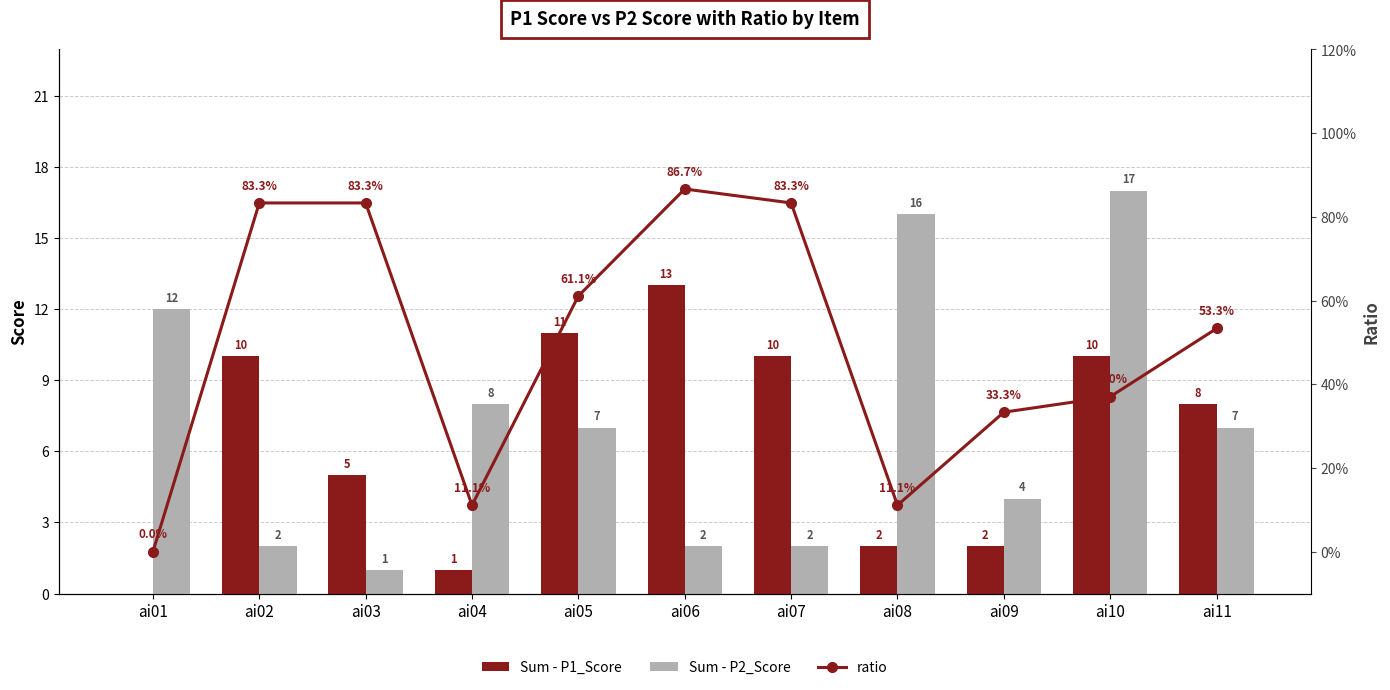

How many distinct data groups are displayed?

3